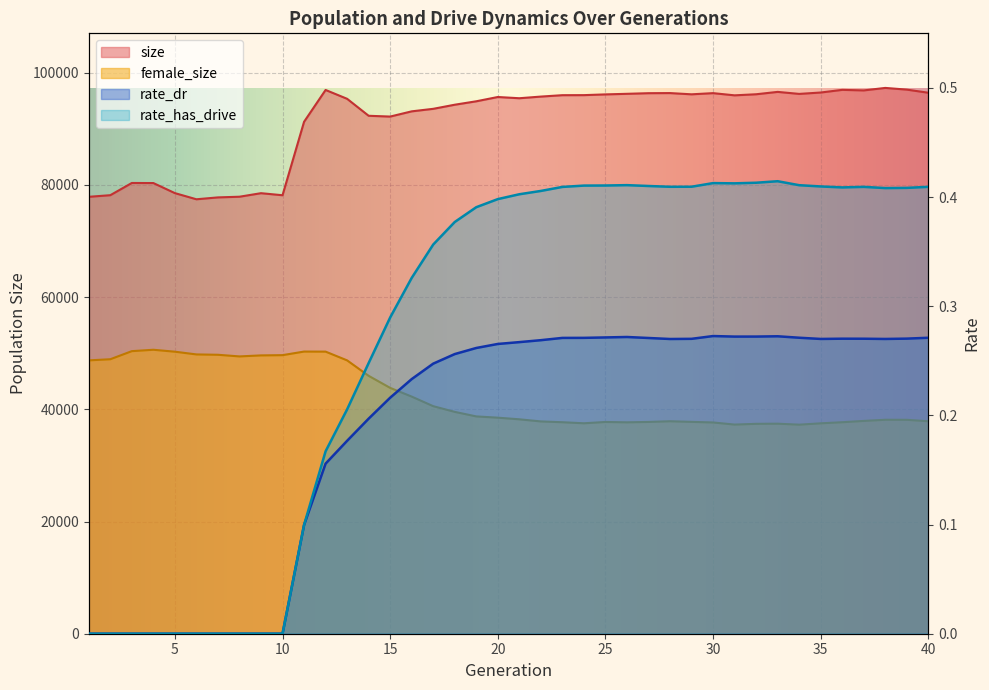

What is the value of the rate_dr point at the 23rd from the left?

0.3